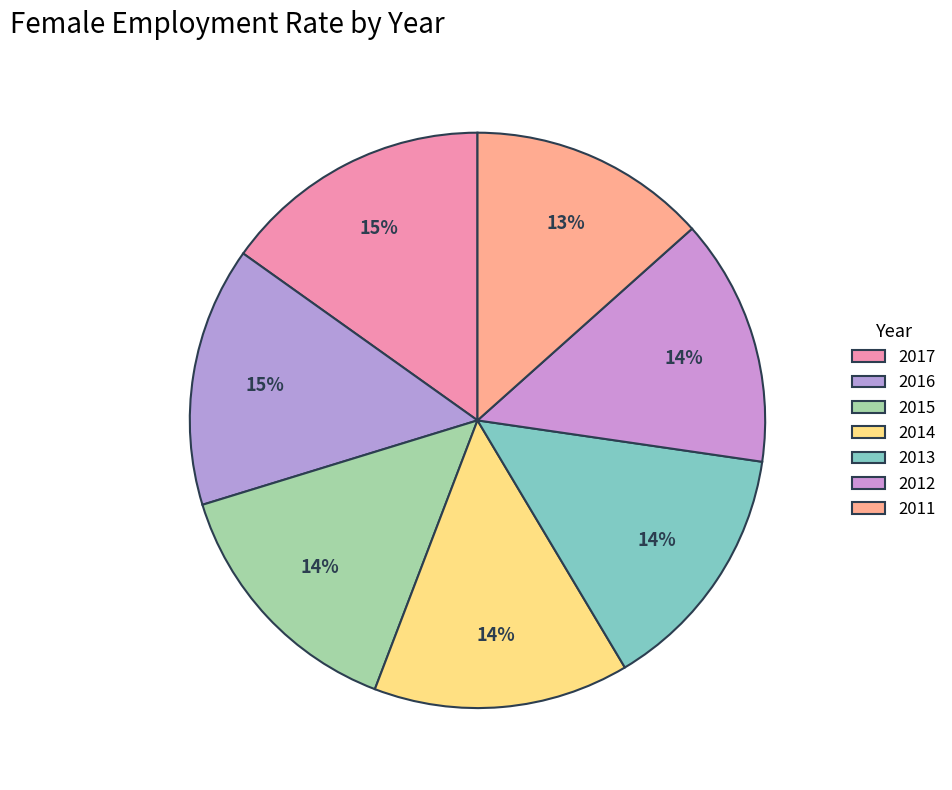

To the nearest percent, what is the average slice percentage?

14%